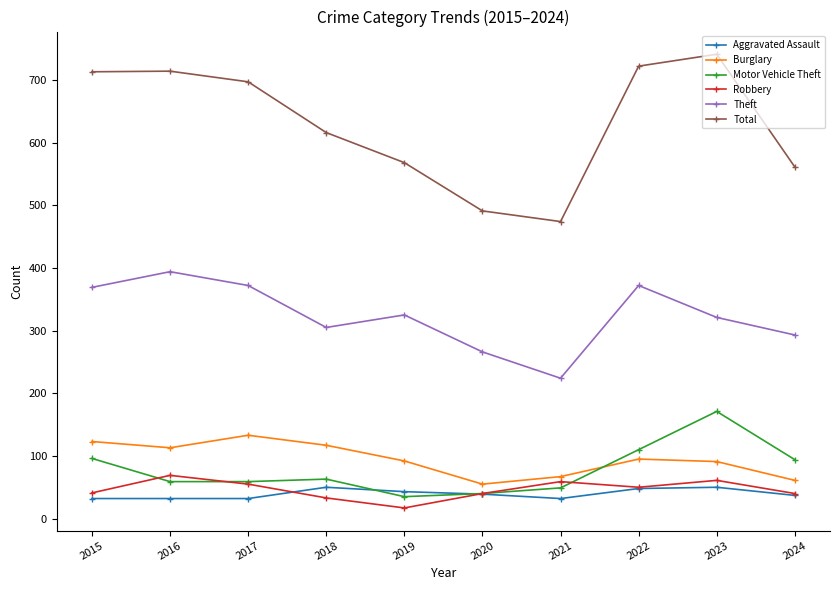

Does the chart display data point markers on the line(s)?

Yes